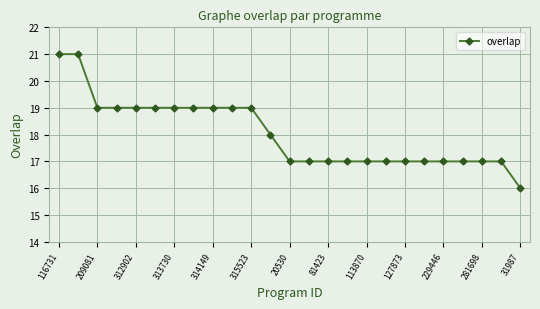

What is the greatest value displayed?

21